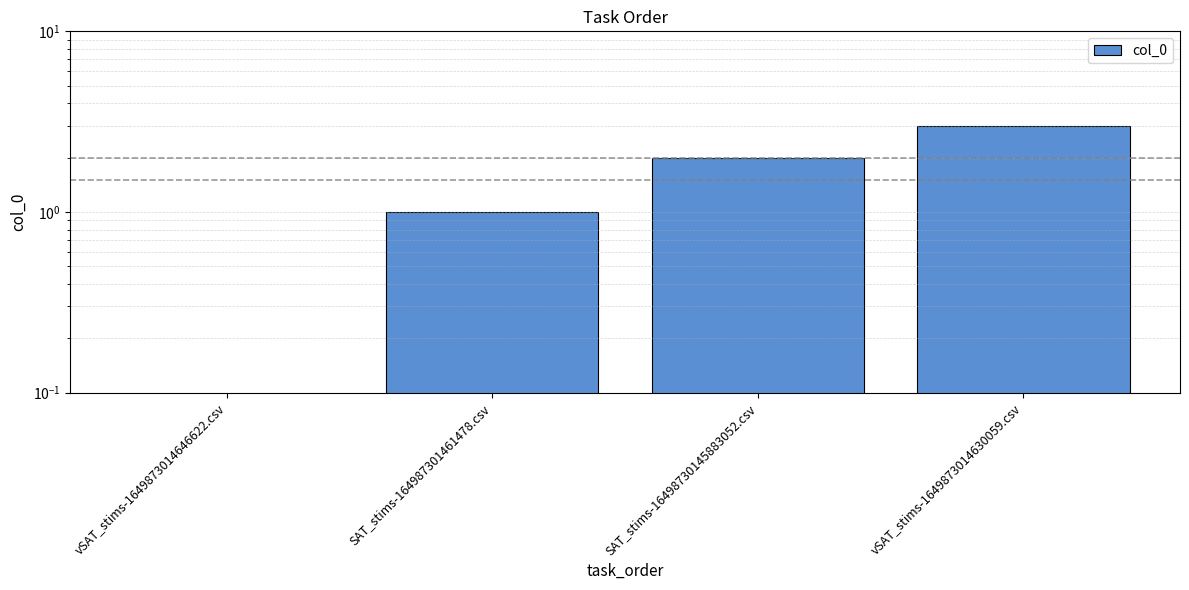

What is the label of the 3rd bar from the right?

SAT_stims-164987301461478.csv